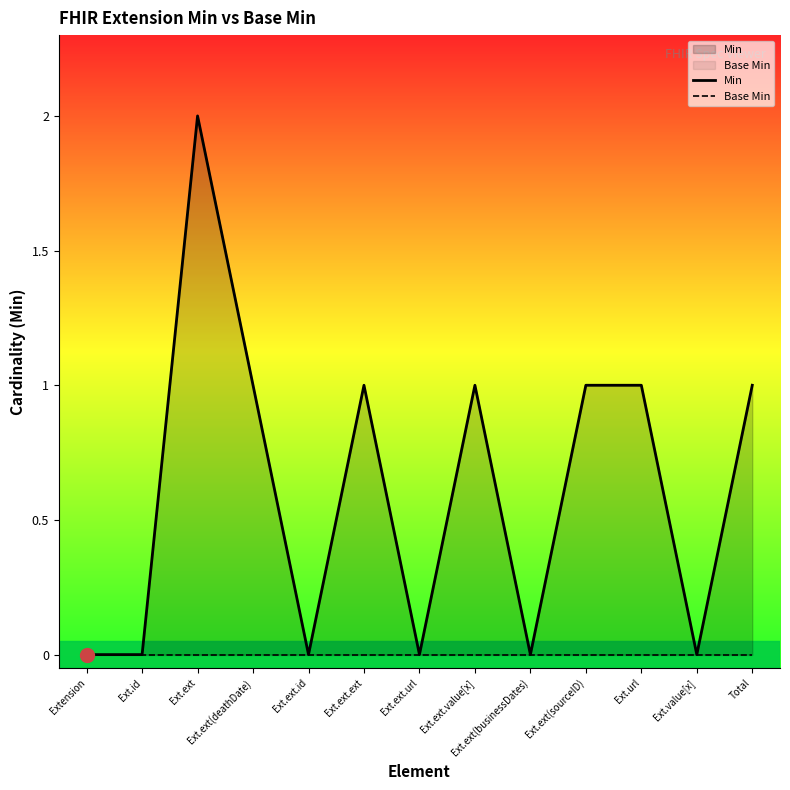

True or false: Min has more than 1 interior local peaks.

True